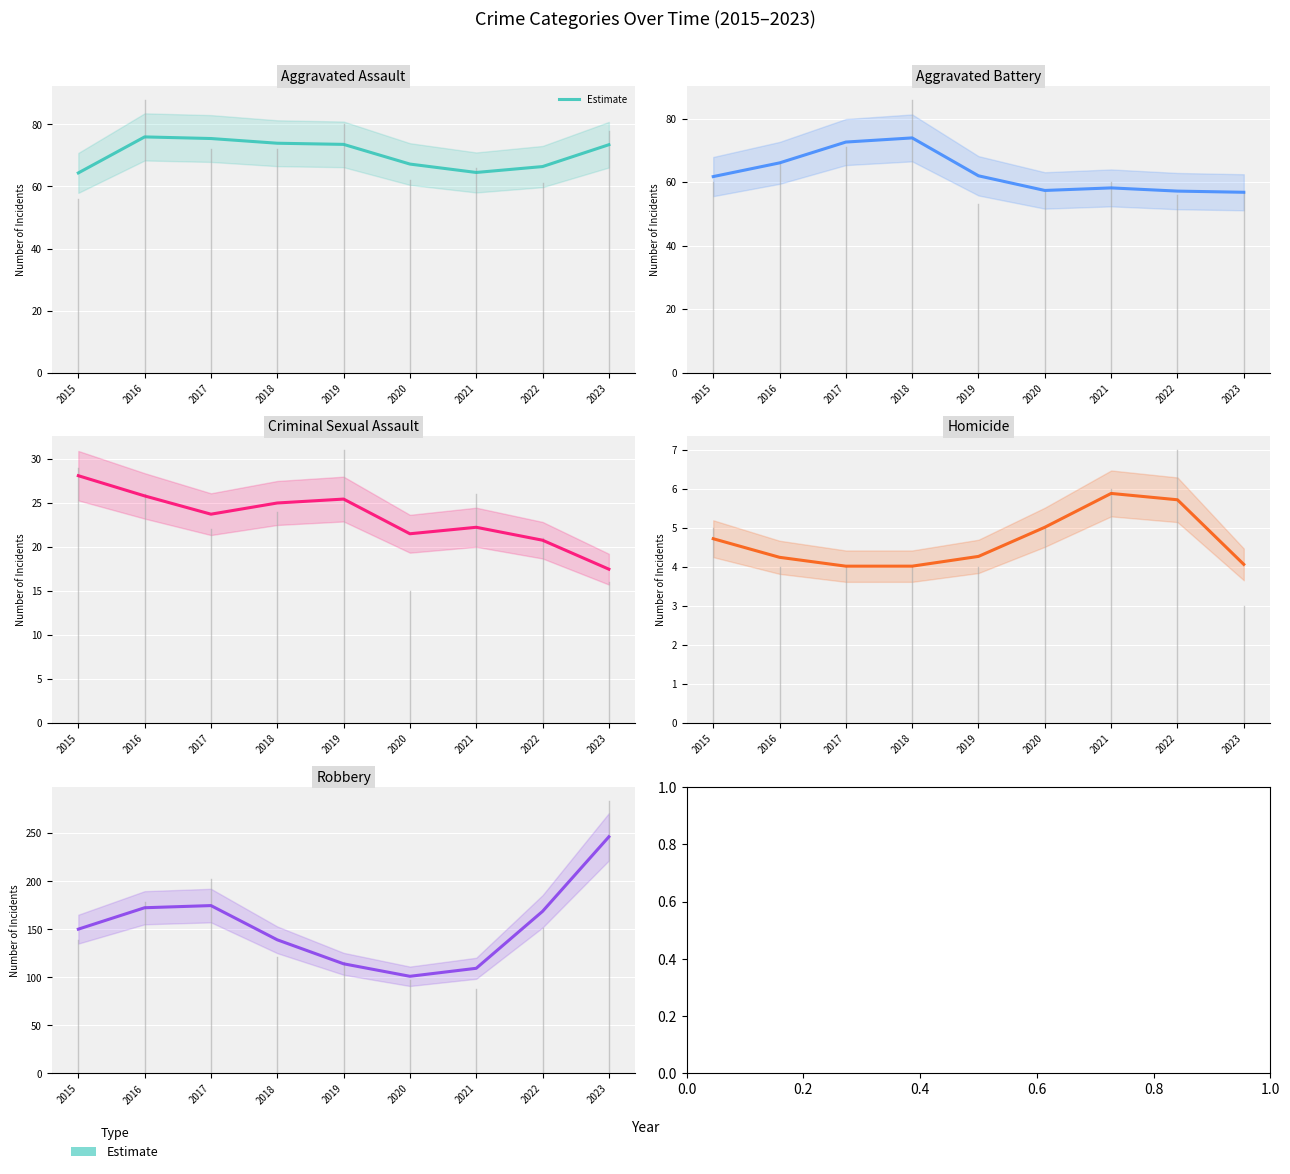

True or false: the data shows 174.7 at 2017.

True